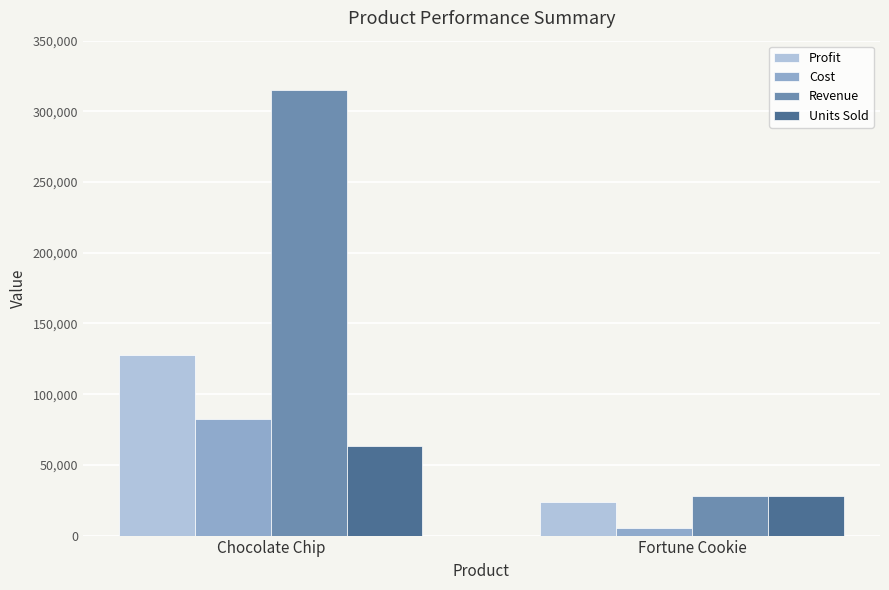

What is the total value across all series at Chocolate Chip?

588509